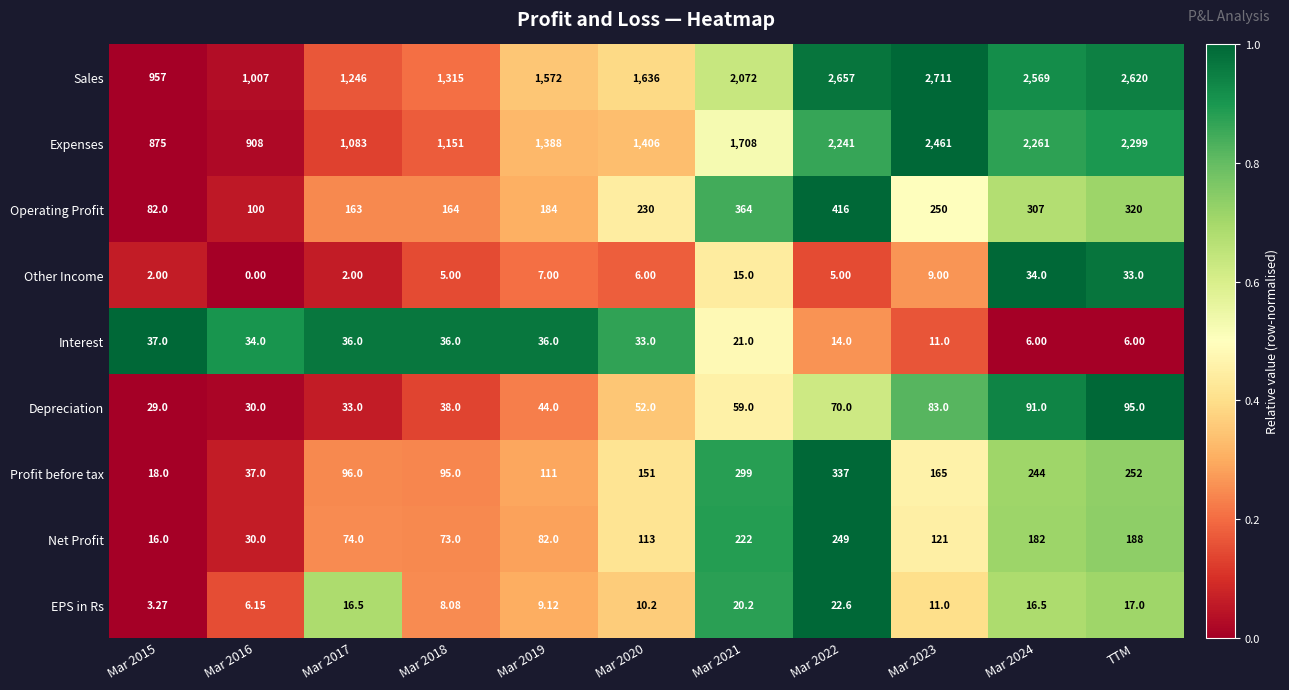

Which series has the largest total across all categories?

Sales